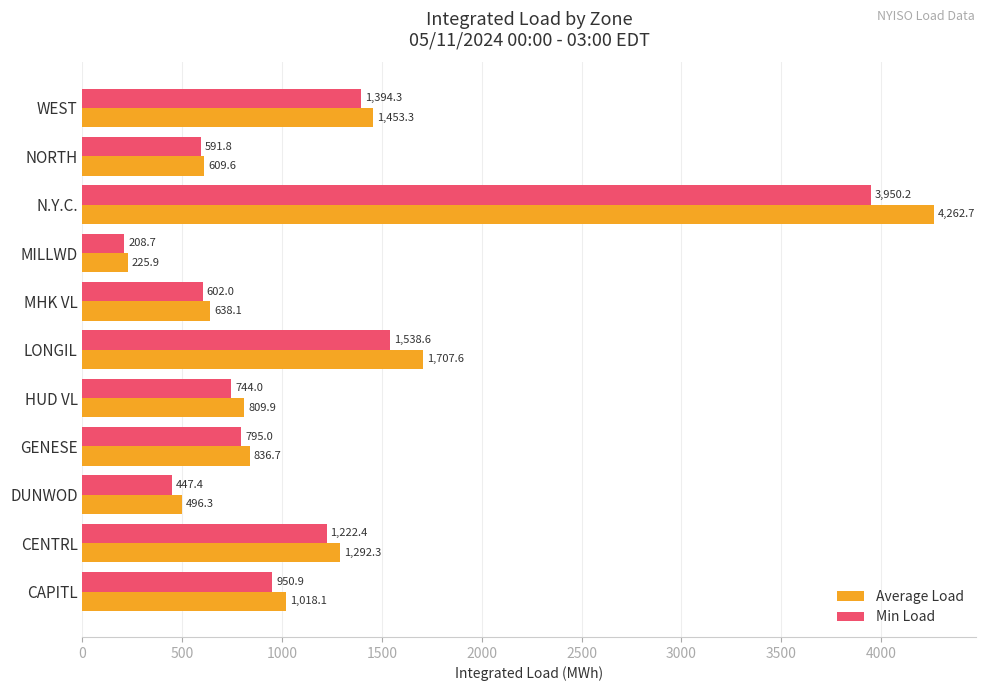

What is the approximate value of Average Load at CAPITL?

1018.1